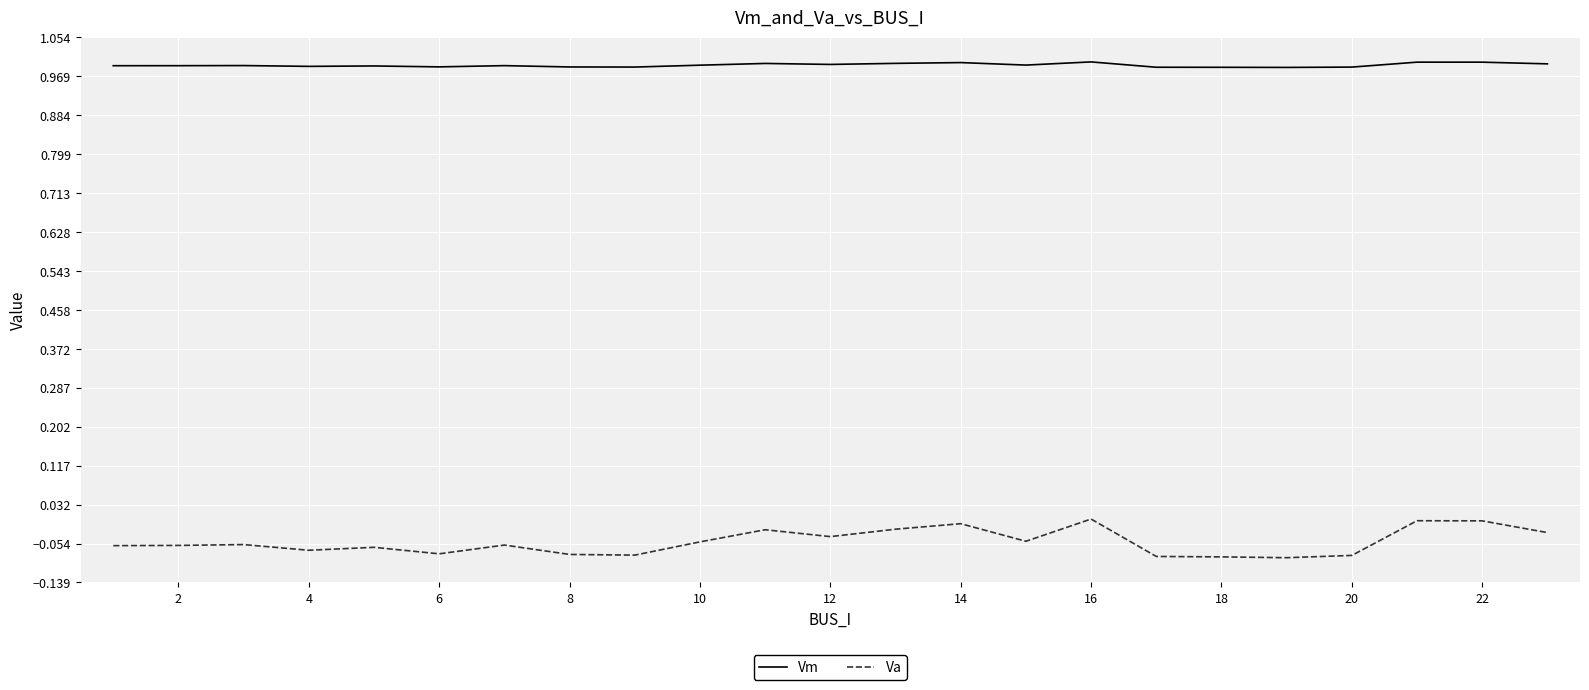

True or false: Va has more than 0 interior local peaks.

True